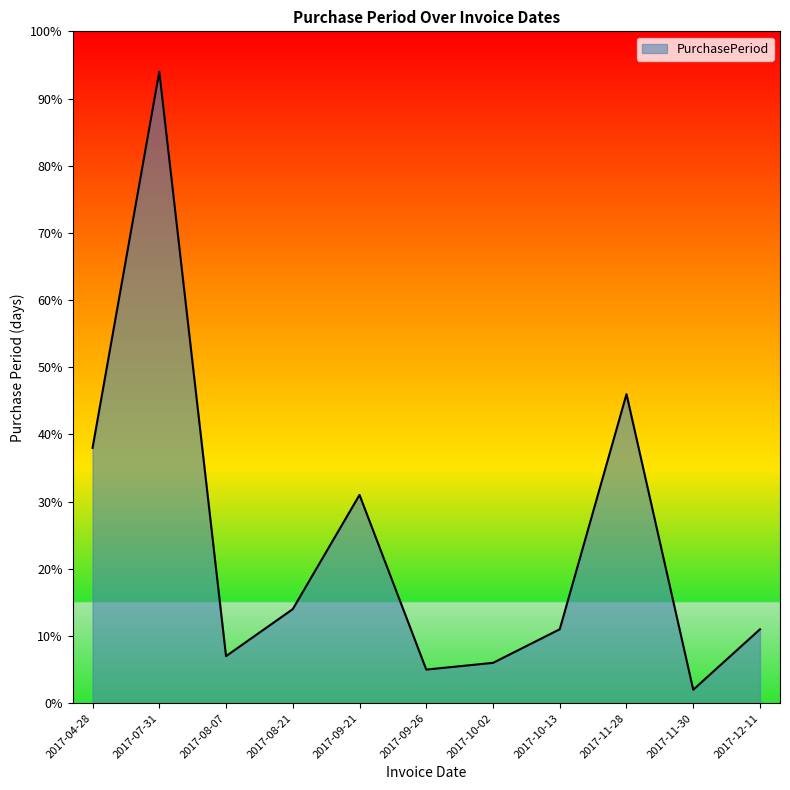

What is the change in value from 2017-08-21 to 2017-11-30?

-12